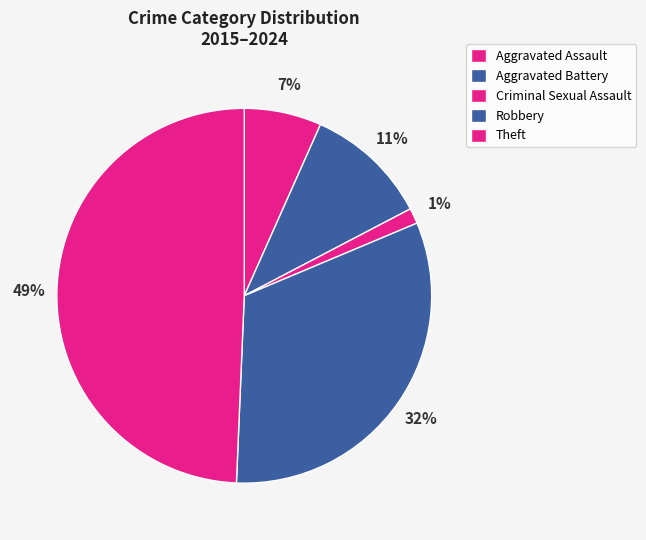

Does Criminal Sexual Assault account for over 50% of the chart?

No